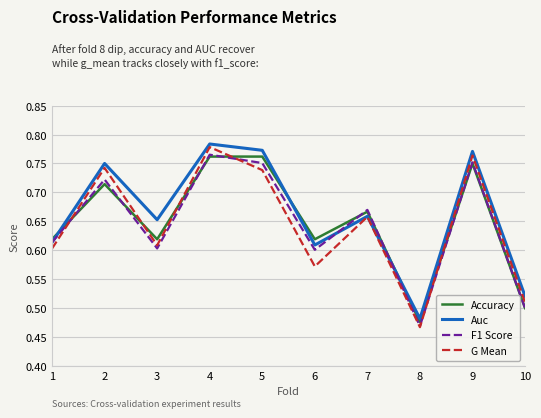

True or false: G Mean has more than 0 points higher than both neighbors.

True